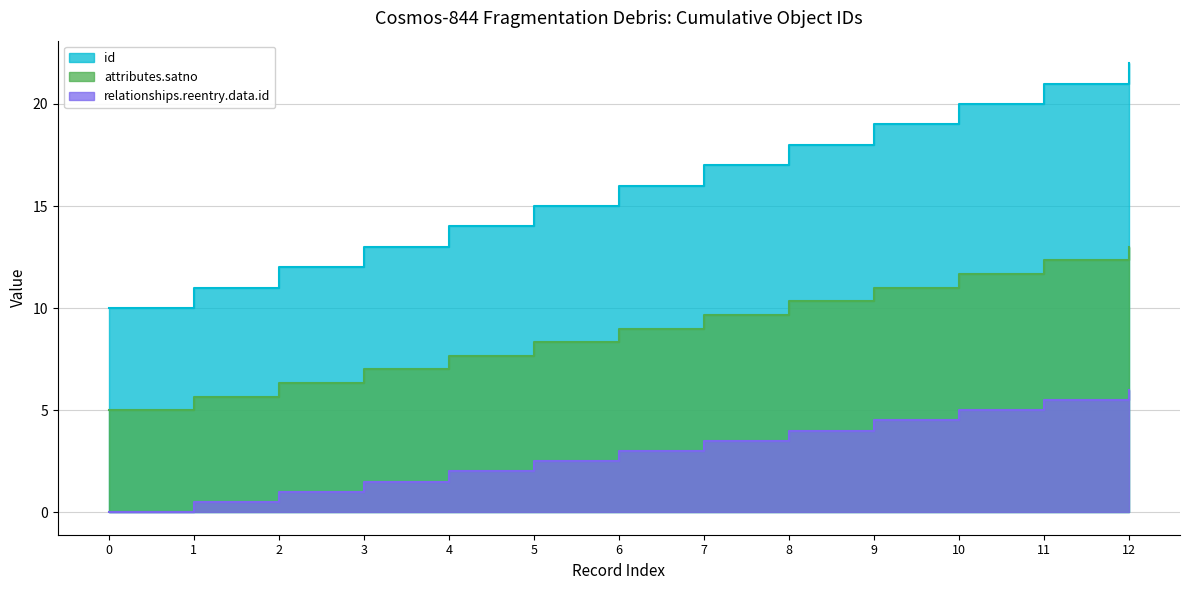

List the labels in order of id value, largest first.

12, 11, 10, 9, 8, 7, 6, 5, 4, 3, 2, 1, 0